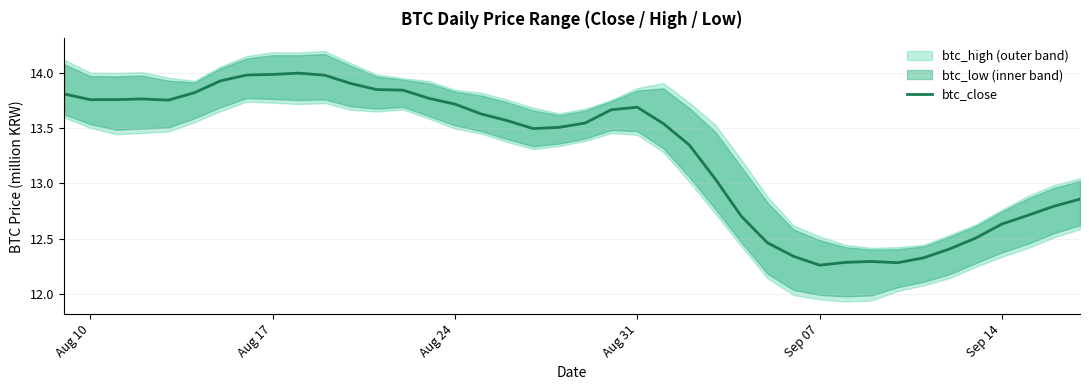

The btc_close series shows 8.6 at Aug 31. True or false?

False